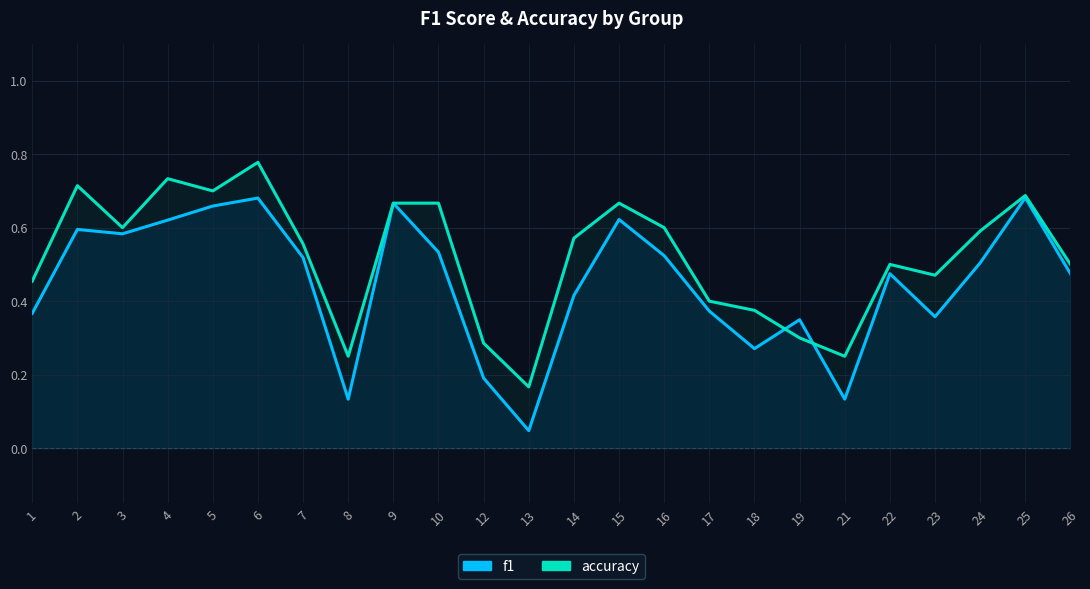

Which series changed the most between 5 and 10?

f1